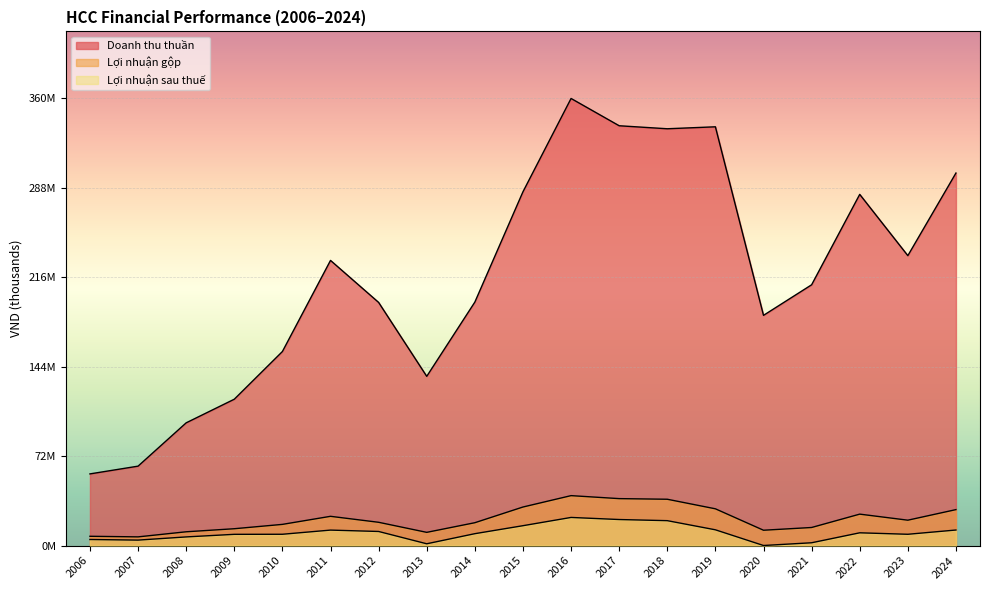

Which series has the largest total across all categories?

Doanh thu thuần